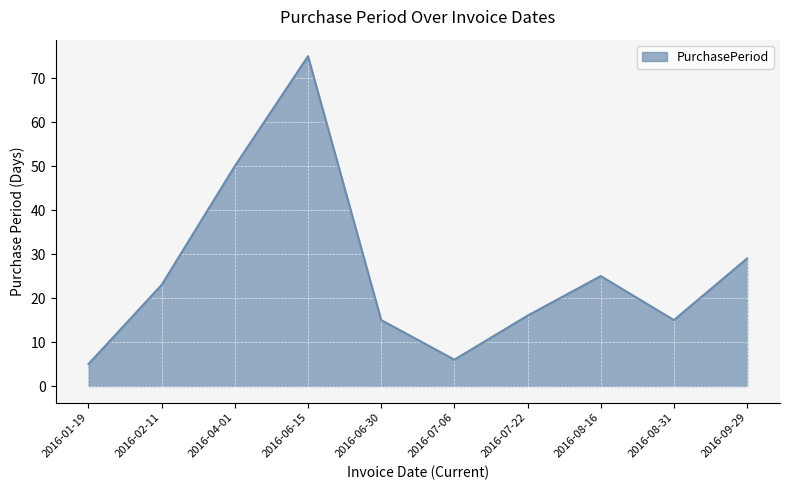

What is the change in value from 2016-02-11 to 2016-07-22?

-7